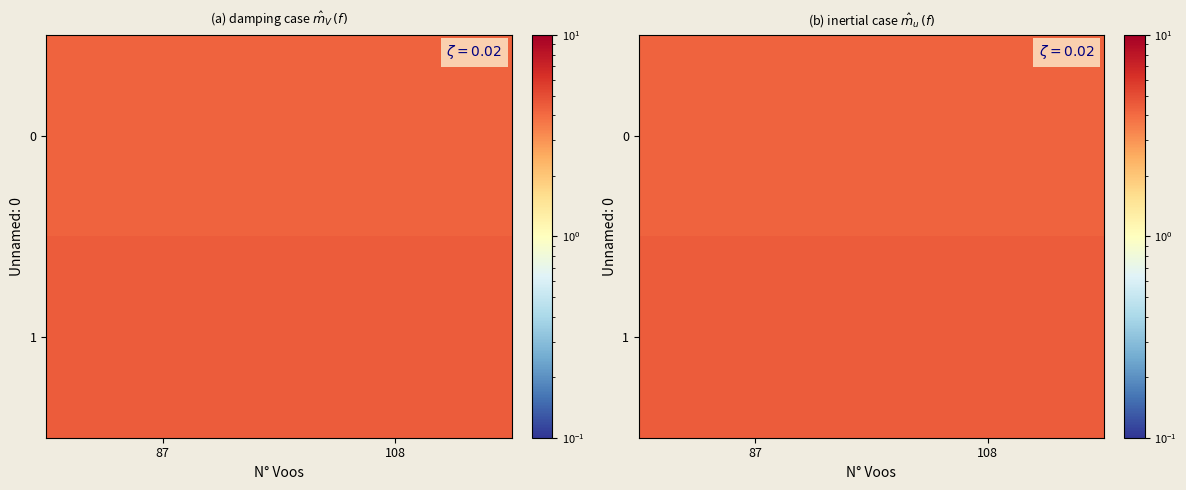

At 87, list the series in order from smallest to largest.

0, 1